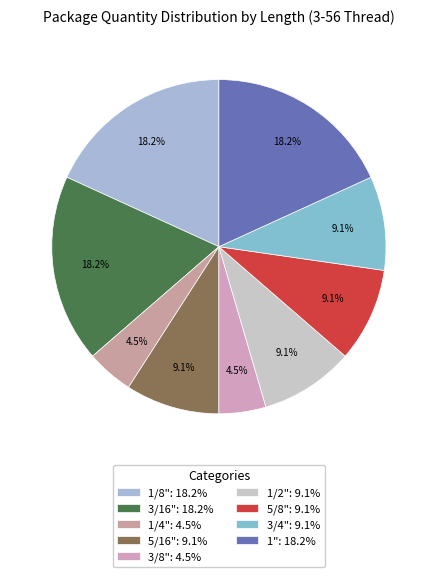

Count the number of slices in the pie.

9